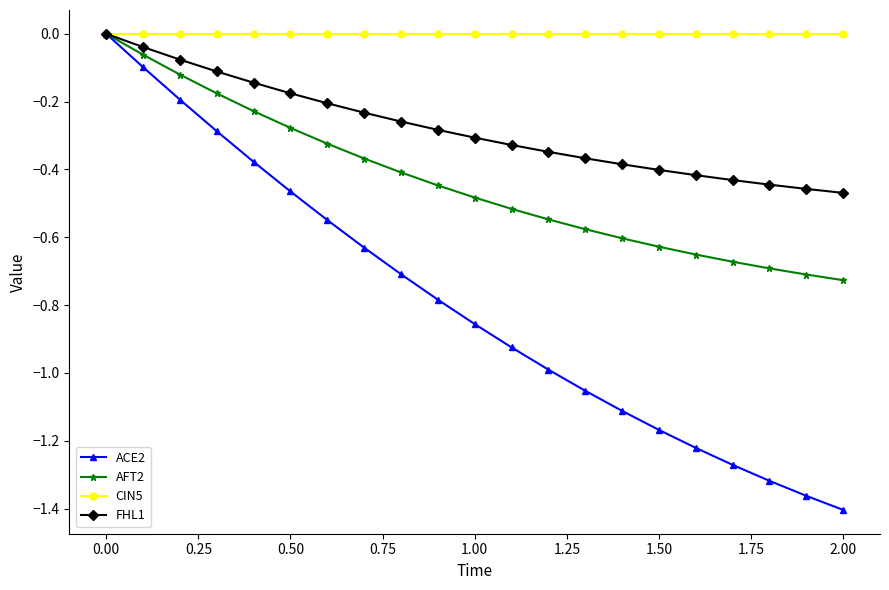

List the series in order of their overall mean, lowest first.

ACE2, AFT2, FHL1, CIN5